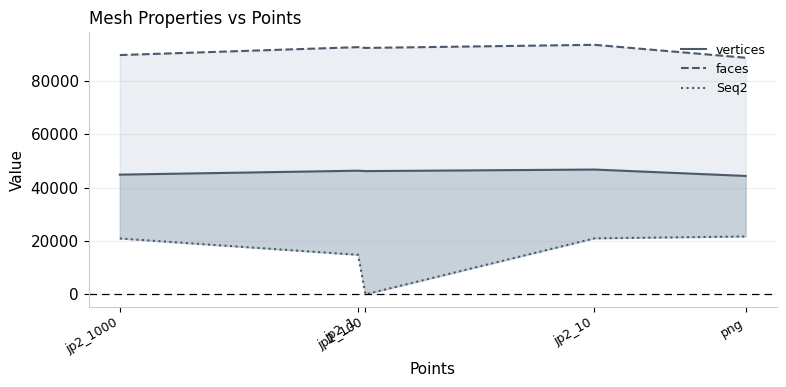

Reading left to right, what are all the values shown in this chart?

vertices: 44895	46379	46224	46807	44407
faces: 89765	92734	92444	93610	88759
Seq2: 20947	14822	0	21003	21701